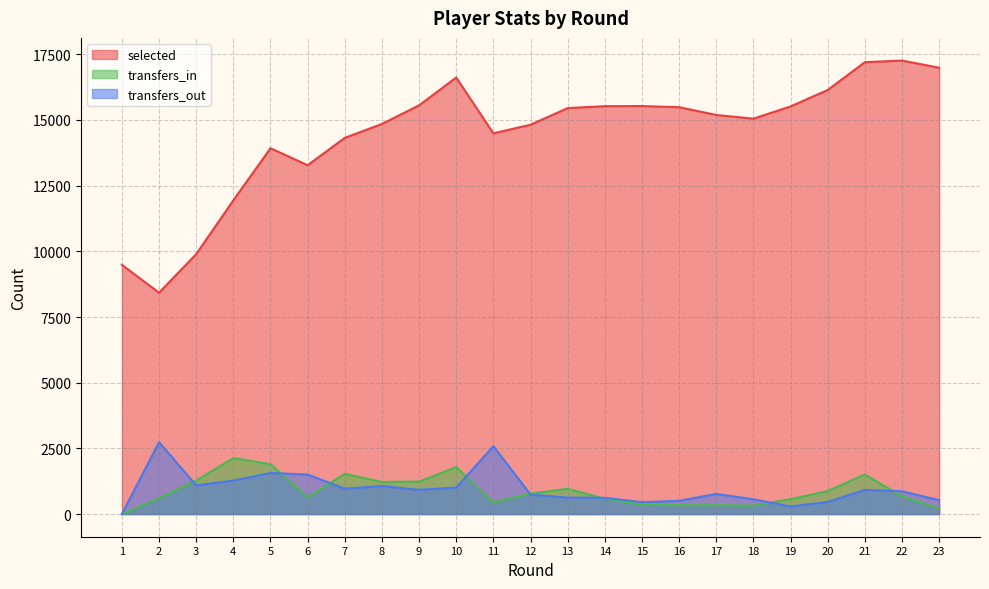

True or false: transfers_in and selected cross at least once.

False